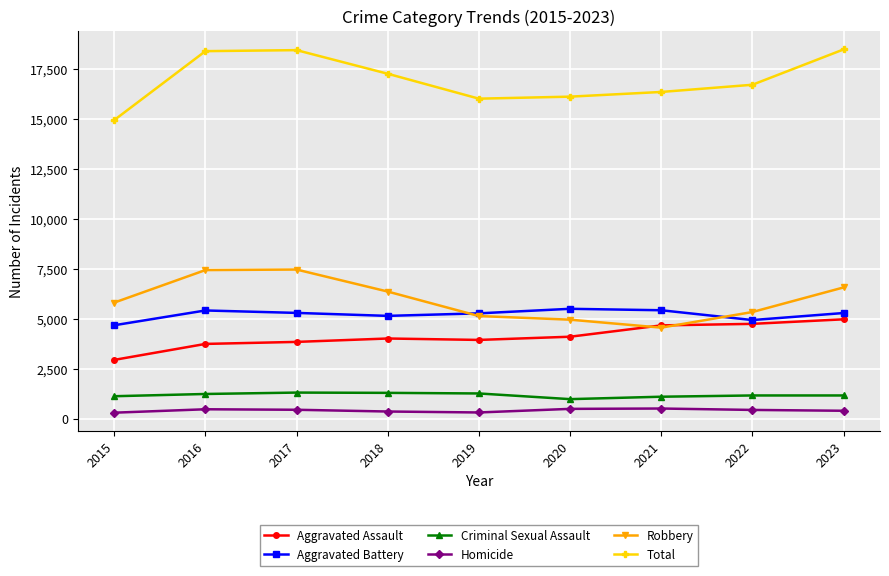

Count the number of data series in this chart.

6